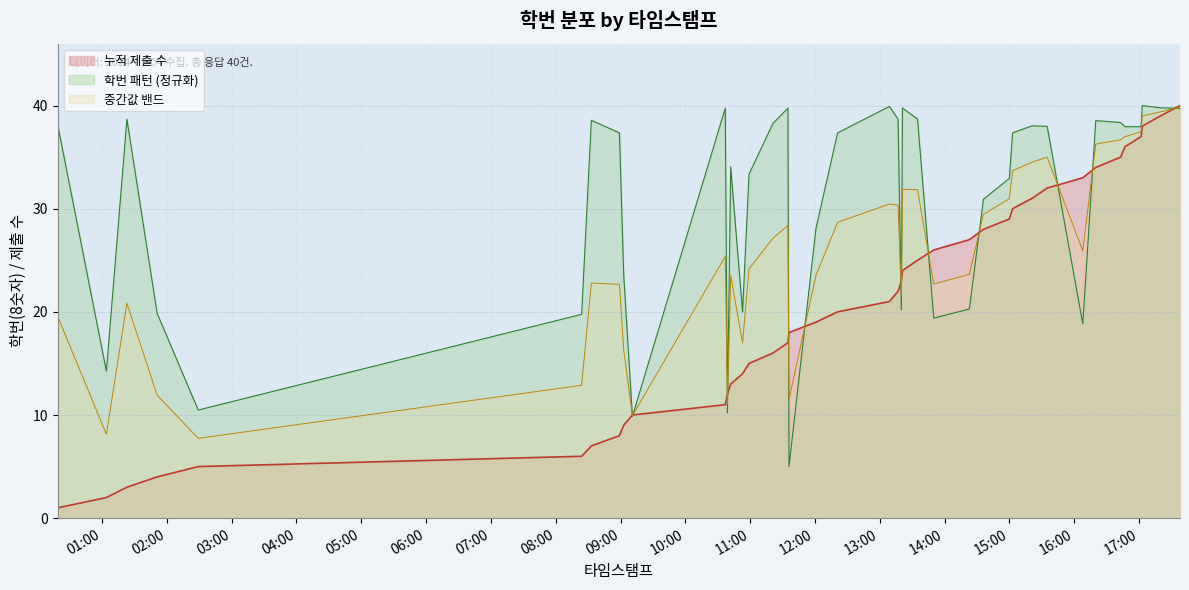

What is the difference between the maximum and minimum values?

35.0